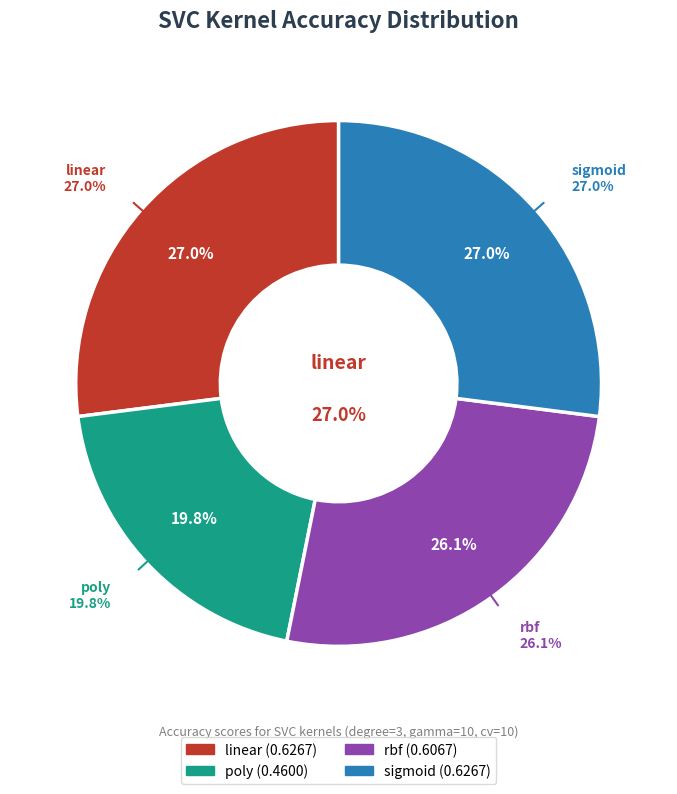

What is the change in value from linear to poly?

-0.2